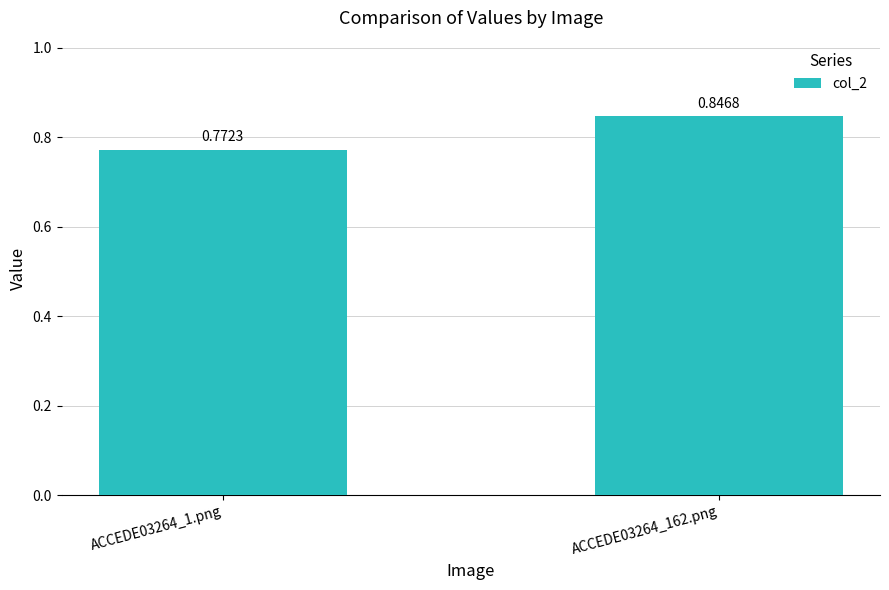

What is the difference between the values at ACCEDE03264_1.png and ACCEDE03264_162.png?

0.1